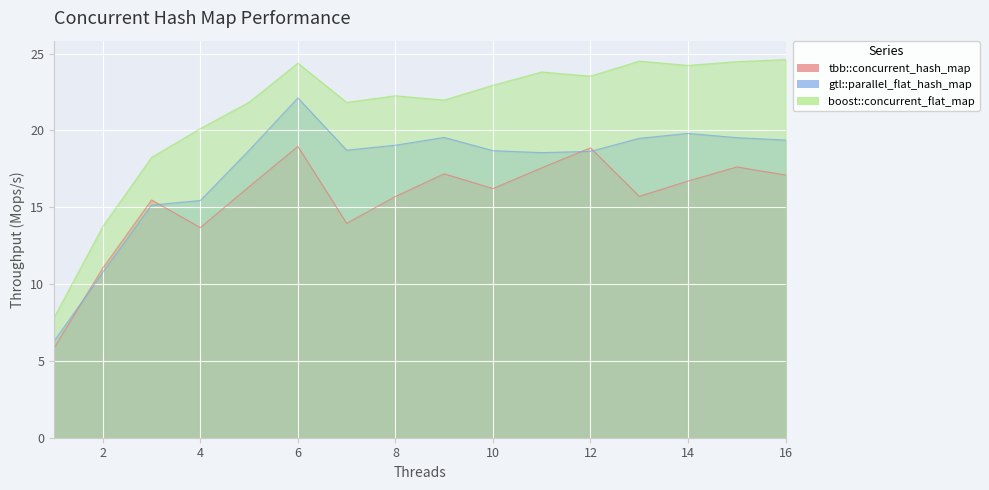

Rank the series by their average value, from lowest to highest.

tbb::concurrent_hash_map, gtl::parallel_flat_hash_map, boost::concurrent_flat_map